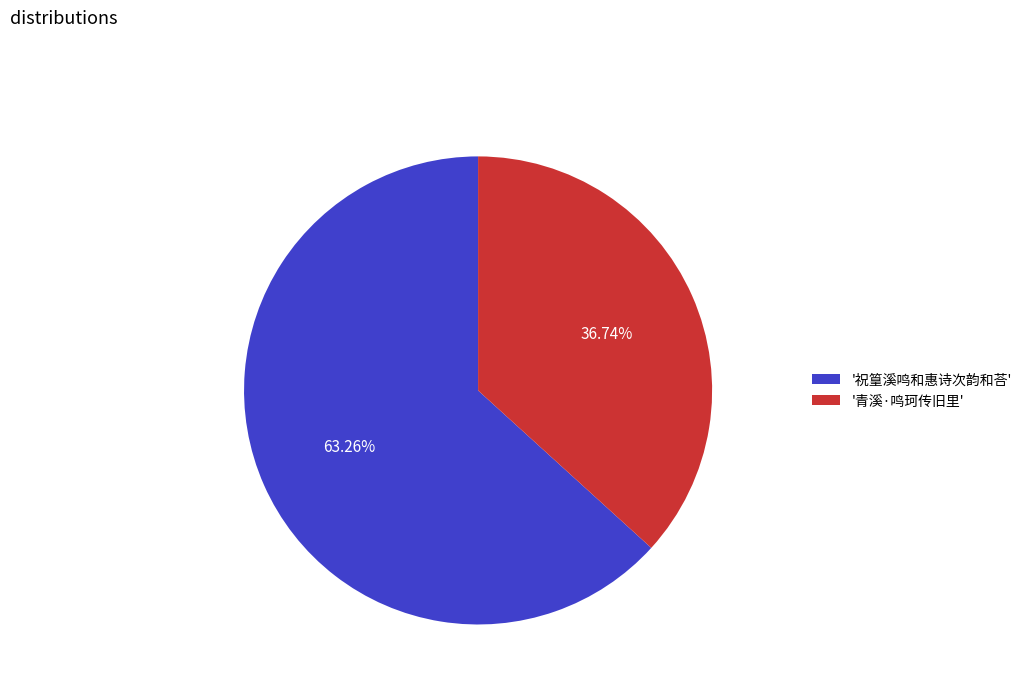

Which category has the smallest portion of the pie?

'青溪·鸣珂传旧里'